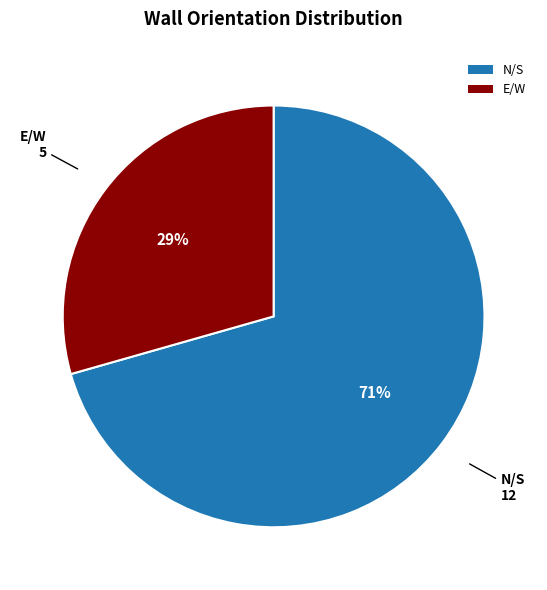

Is the sum of E/W and N/S greater than half?

Yes